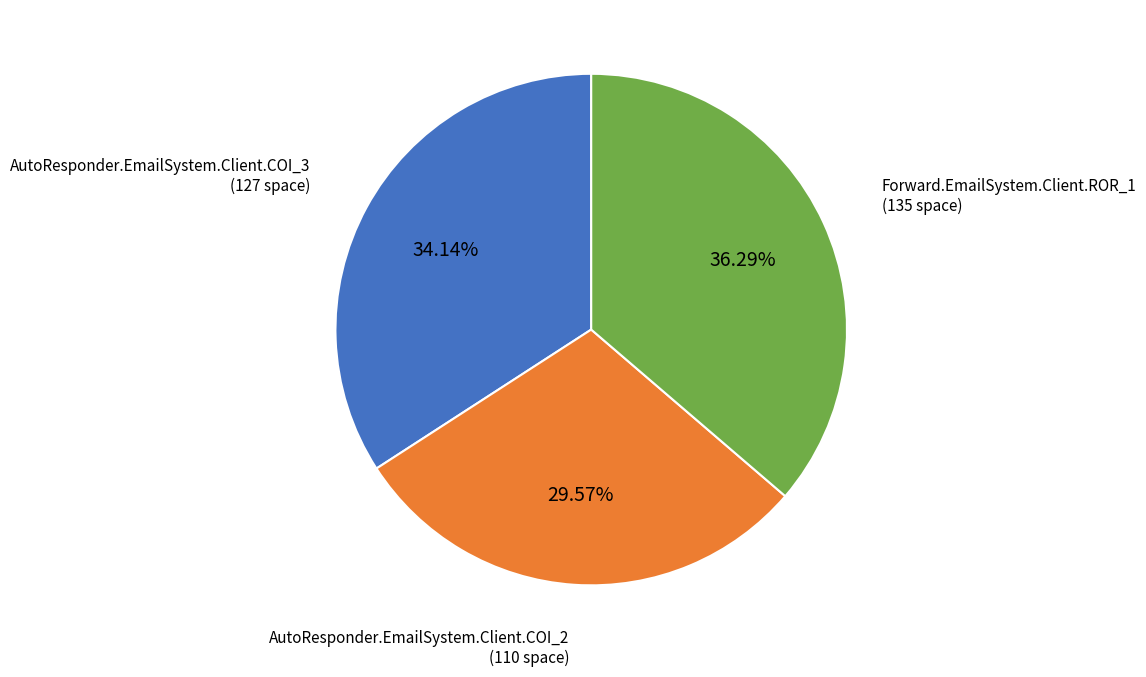

Is there any slice that represents more than half of the pie?

No